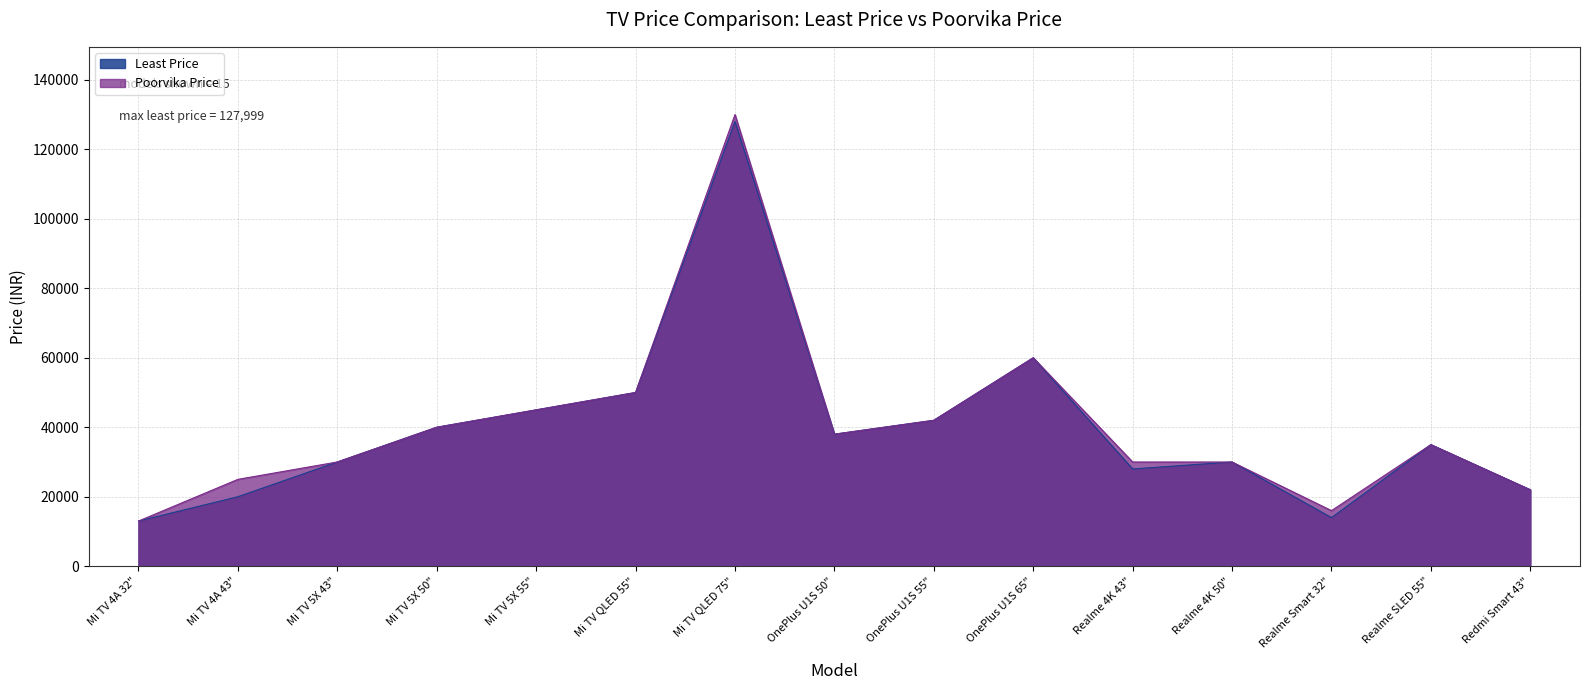

Reading left to right, list all the values displayed in this chart.

Least Price: 12999	19999	29999	39999	44999	49999	127999	37999	41999	59999	27999	29990	13990	34990	21999
Poorvika Price: 12999	24999	29999	39999	44999	49999	129999	37999	41999	59999	29999	29990	15999	34990	21999